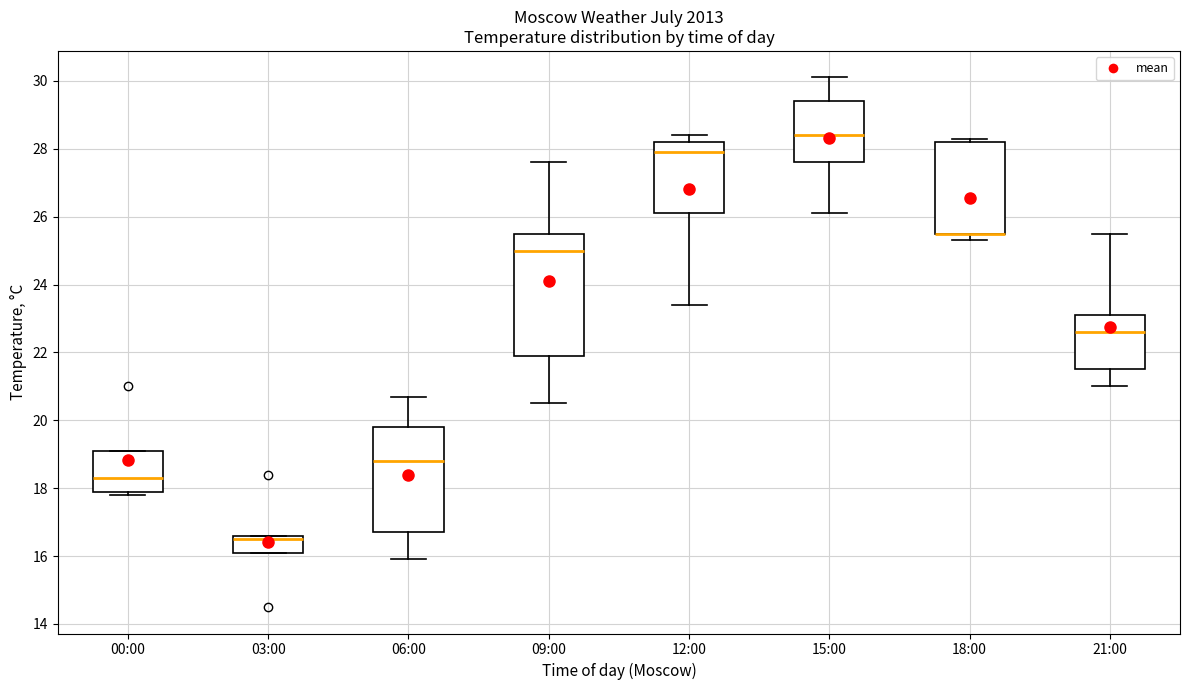

Reading left to right, read every box against the y-axis: the position of its median line, the range the box covers, and the ends of its whiskers. The values are not printed on the chart, so give them approximately, as read against the axis.

00:00: median 18.4, box 18.0 to 19.2, whiskers 17.8 to 19.2
03:00: median 16.6 (just below the box's upper edge), box 16.2 to 16.6, whiskers 16.2 to 16.6
06:00: median 18.8, box 16.8 to 19.8, whiskers 16.0 to 20.8
09:00: median 25.0, box 22.0 to 25.6, whiskers 20.6 to 27.6
12:00: median 28.0, box 26.2 to 28.2, whiskers 23.4 to 28.4
15:00: median 28.4, box 27.6 to 29.4, whiskers 26.2 to 30.2
18:00: median 25.6 (drawn on the box's lower edge), box 25.6 to 28.2, whiskers 25.4 to 28.4
21:00: median 22.6, box 21.6 to 23.2, whiskers 21.0 to 25.6